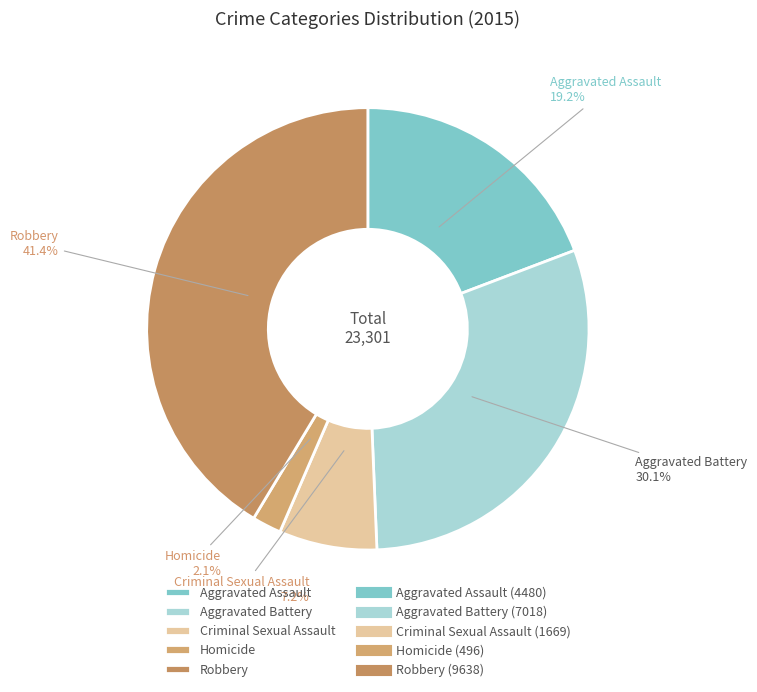

Which category has the biggest portion of the pie?

Robbery